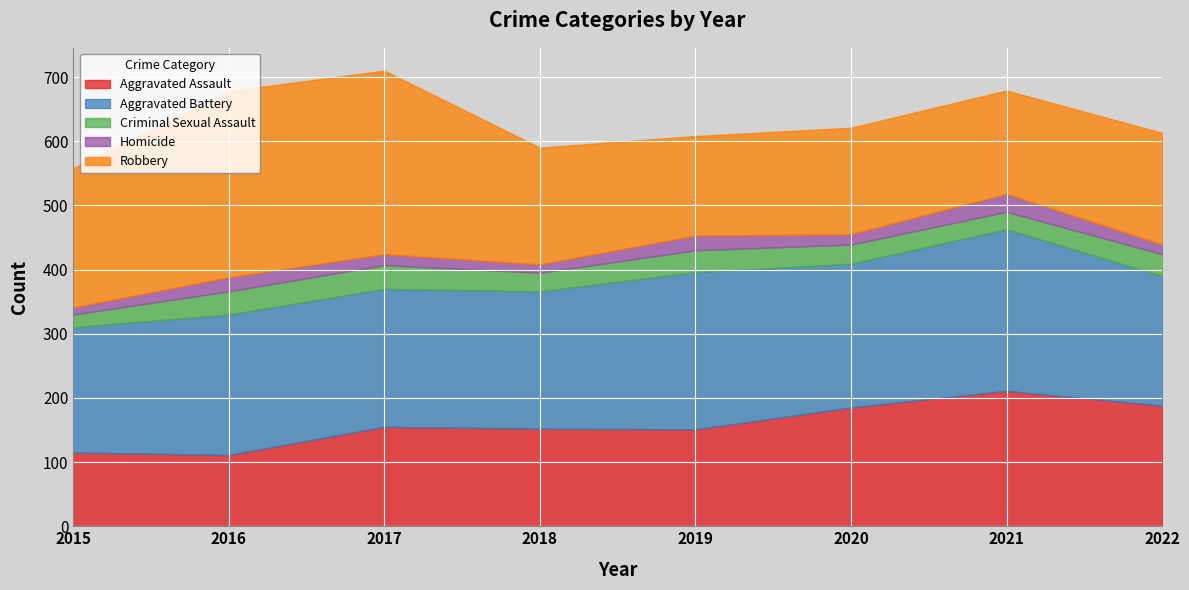

Which label corresponds to the largest value in the chart?

2016